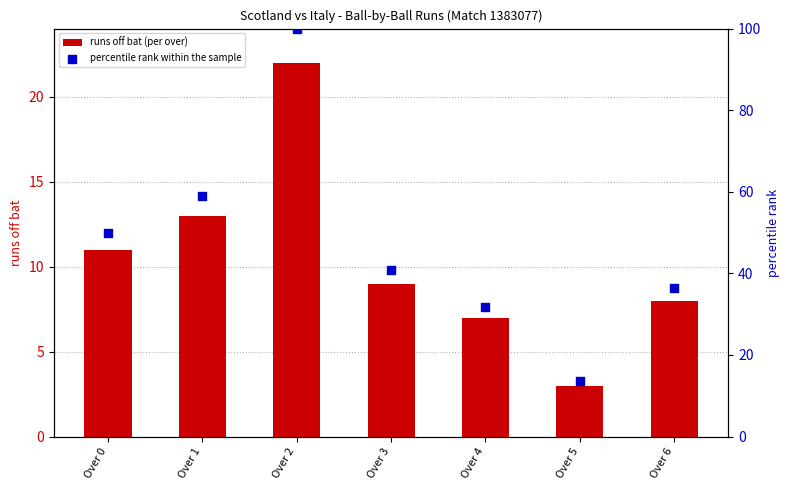

Is the value of percentile rank within the sample at Over 3 greater than the value of runs off bat (per over) at Over 2?

Yes